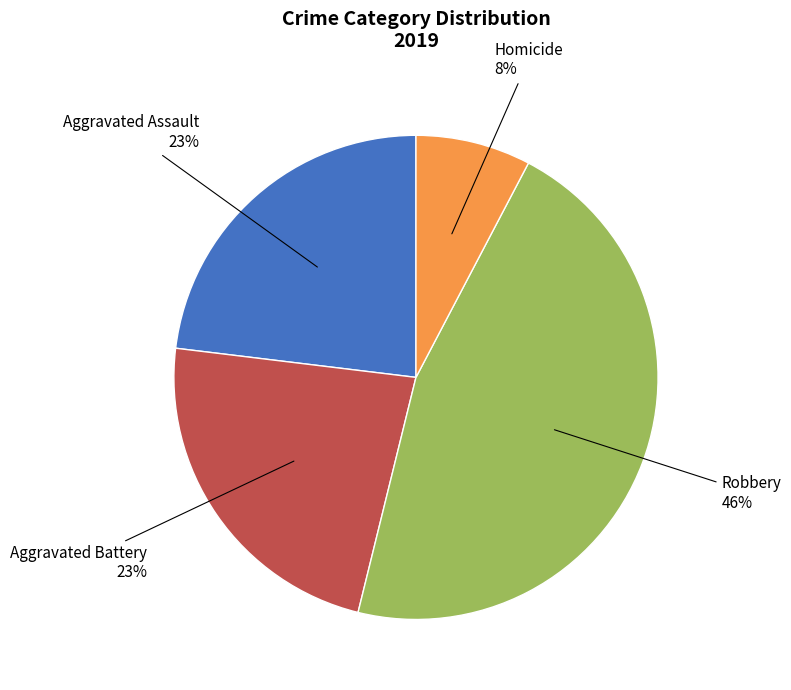

Does any single category account for the majority?

No